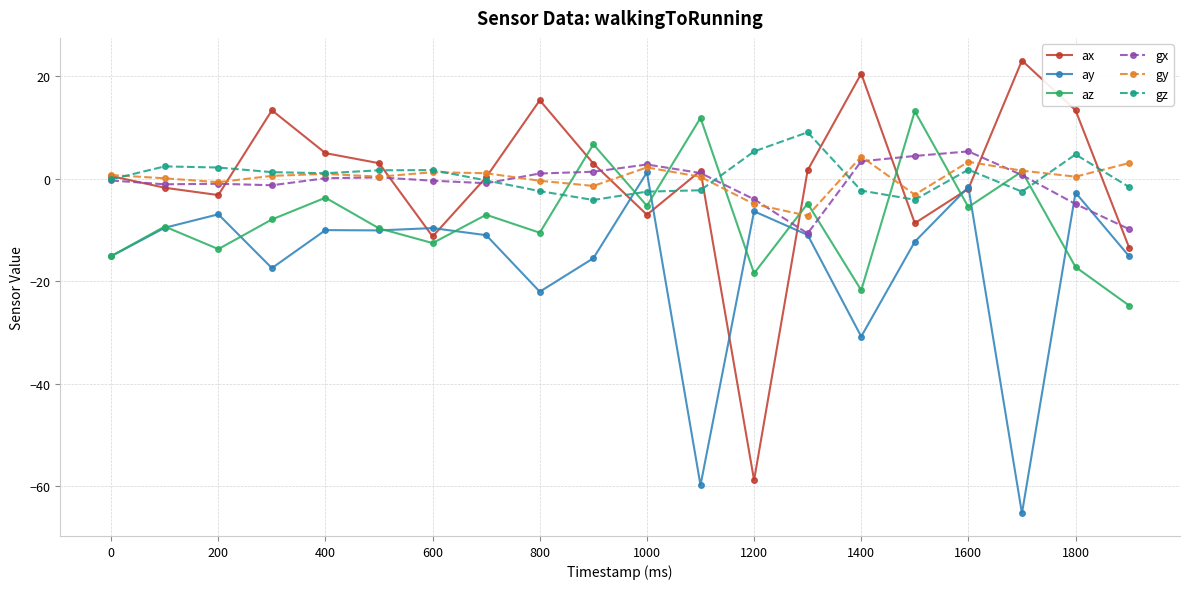

In gz, how many points are lower than both neighbors (excluding endpoints)?

4